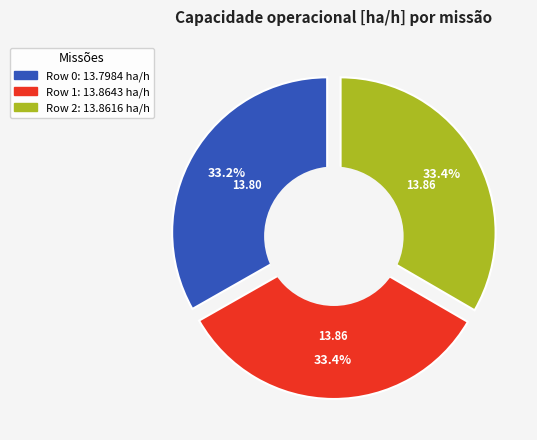

Which slice is the largest?

Row 1